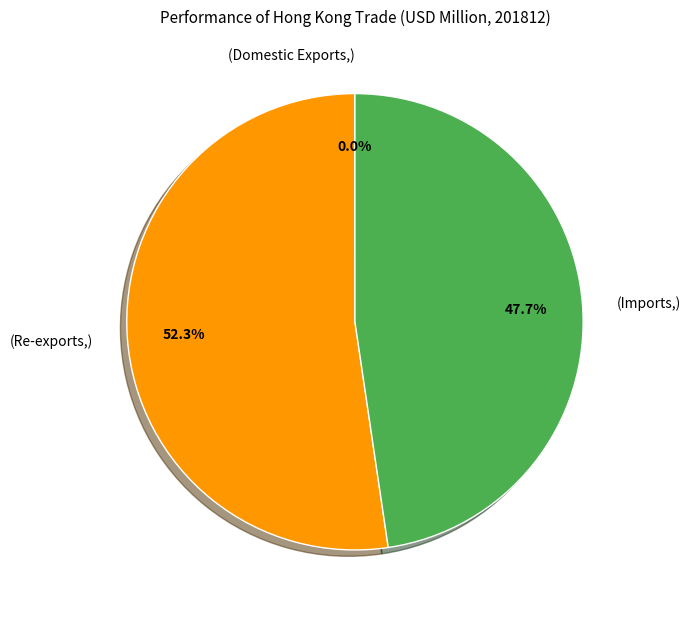

Is there a majority slice in this chart?

Yes